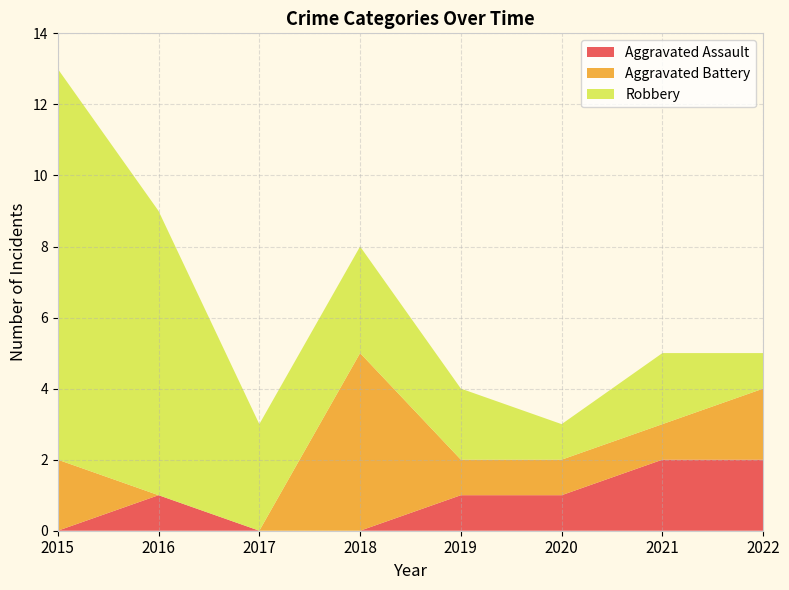

Reading right to left, list all the values displayed in this chart.

Aggravated Assault: 2	2	1	1	0	0	1	0
Aggravated Battery: 2	1	1	1	5	0	0	2
Robbery: 1	2	1	2	3	3	8	11